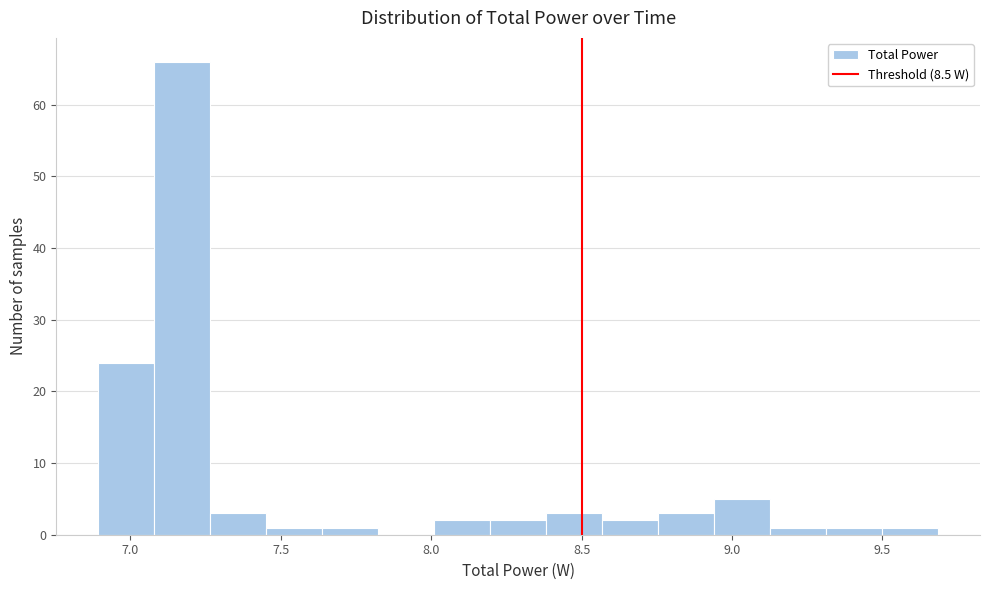

Read against the x-axis, roughly where is the centre of the tallest bar?

7.15